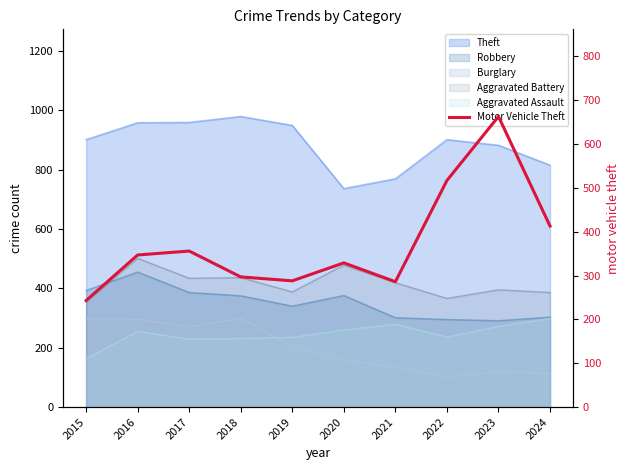

Approximately how many times larger is the value at 2015 compared to 2022?

0.5